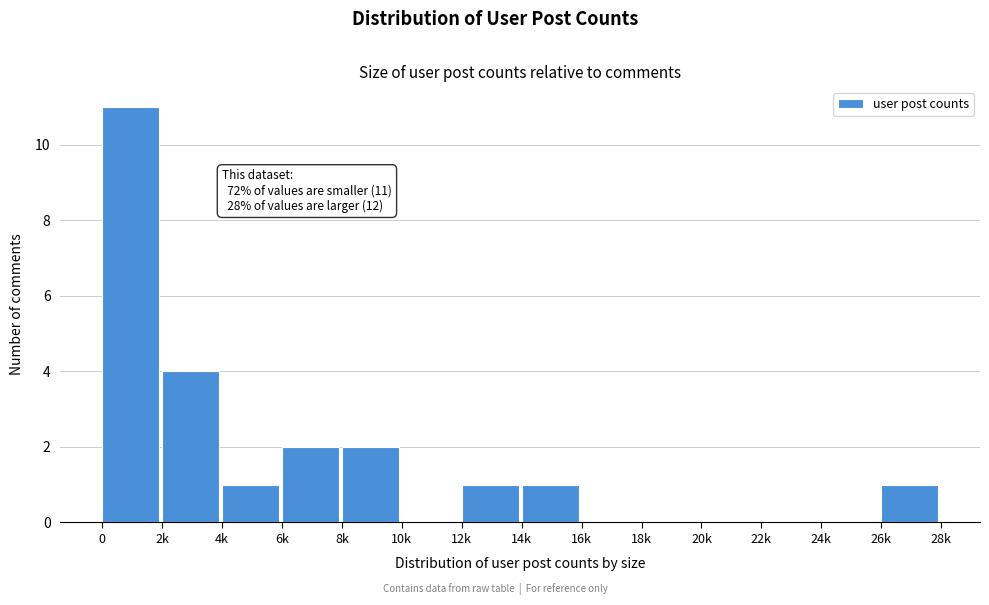

Reading left to right, extract all data points from this chart.

0=11	2k=4	4k=1	6k=2	8k=2	10k=0	12k=1	14k=1	16k=0	18k=0	20k=0	22k=0	24k=0	26k=1